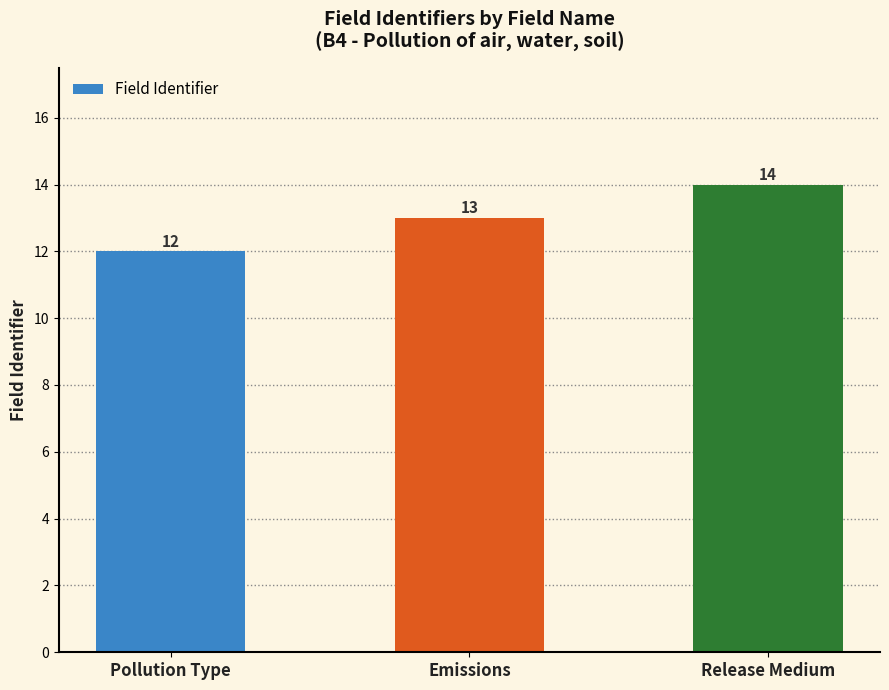

Are the bars grouped side by side (vs. stacked)?

No